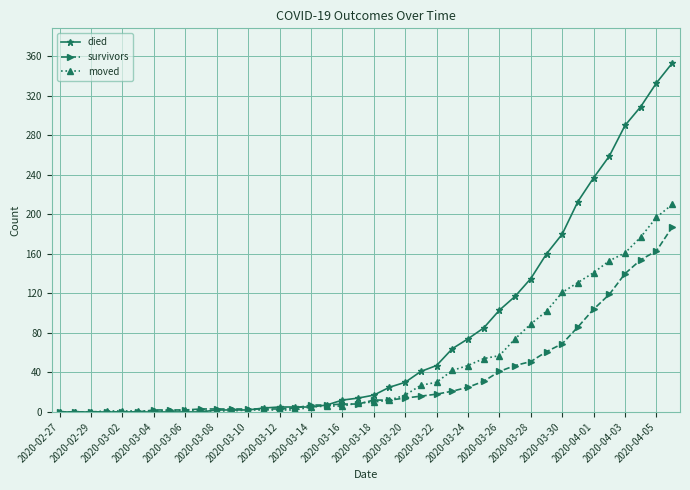

Which series has the widest spread of values?

died